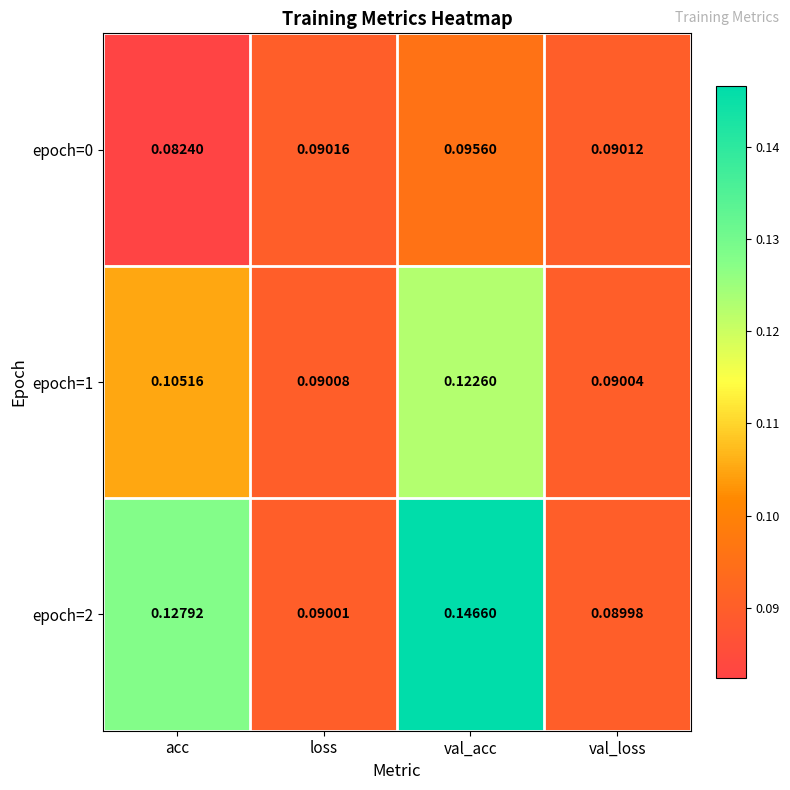

Which category has the highest value across all series?

val_acc